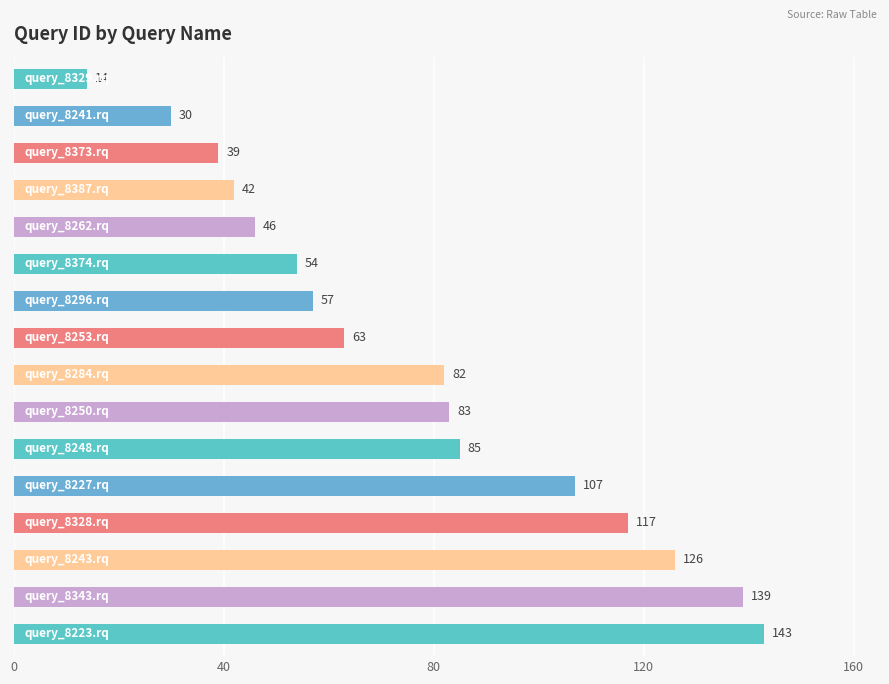

How many data points does each series have?

16